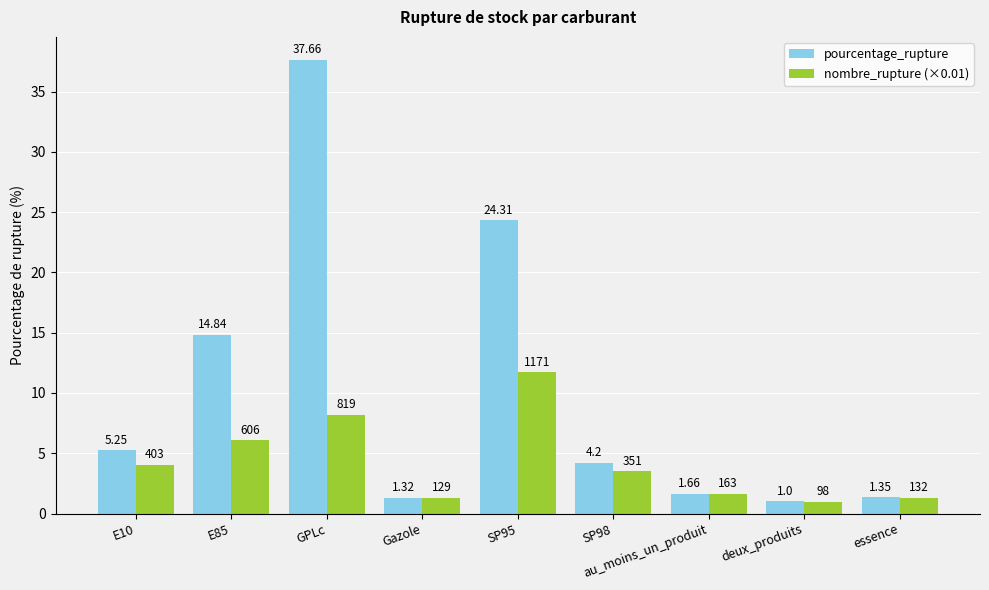

What is the sum of the nombre_rupture (×0.01) values at E85 and au_moins_un_produit?

7.7